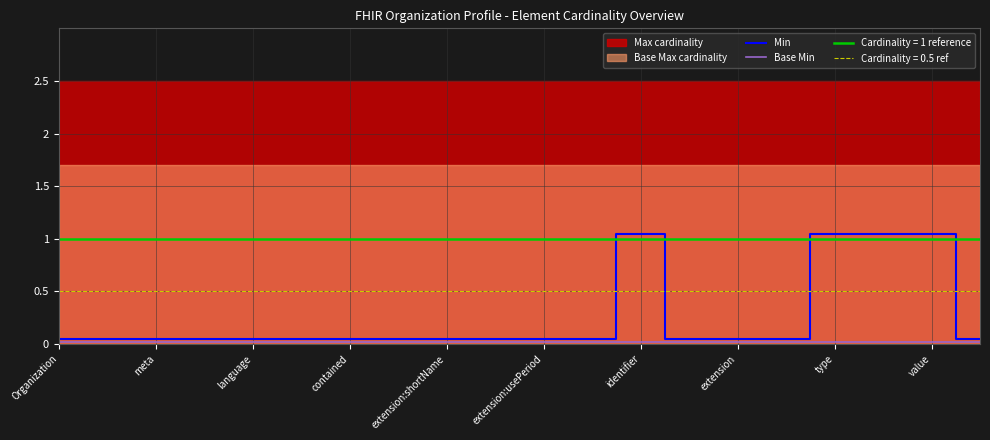

What is the sum of all Base Min values?

0.4